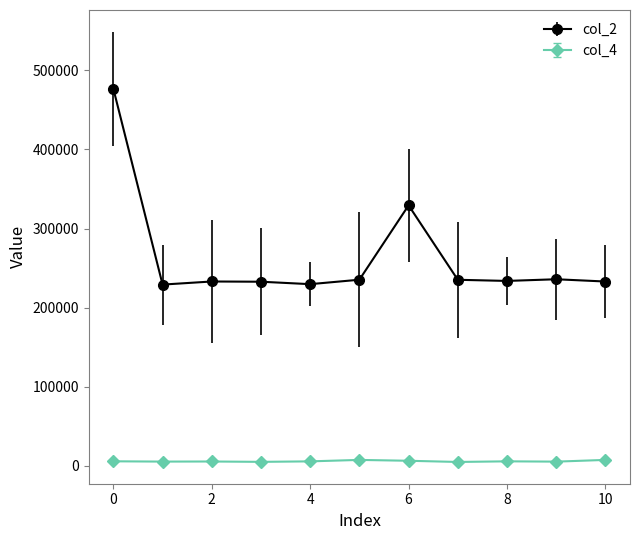

Which series has the largest total across all categories?

col_2